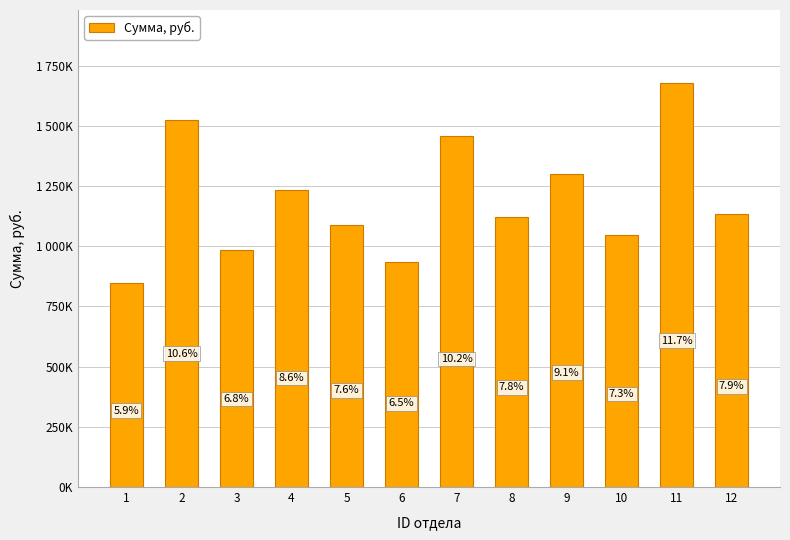

Are the bars horizontal?

No